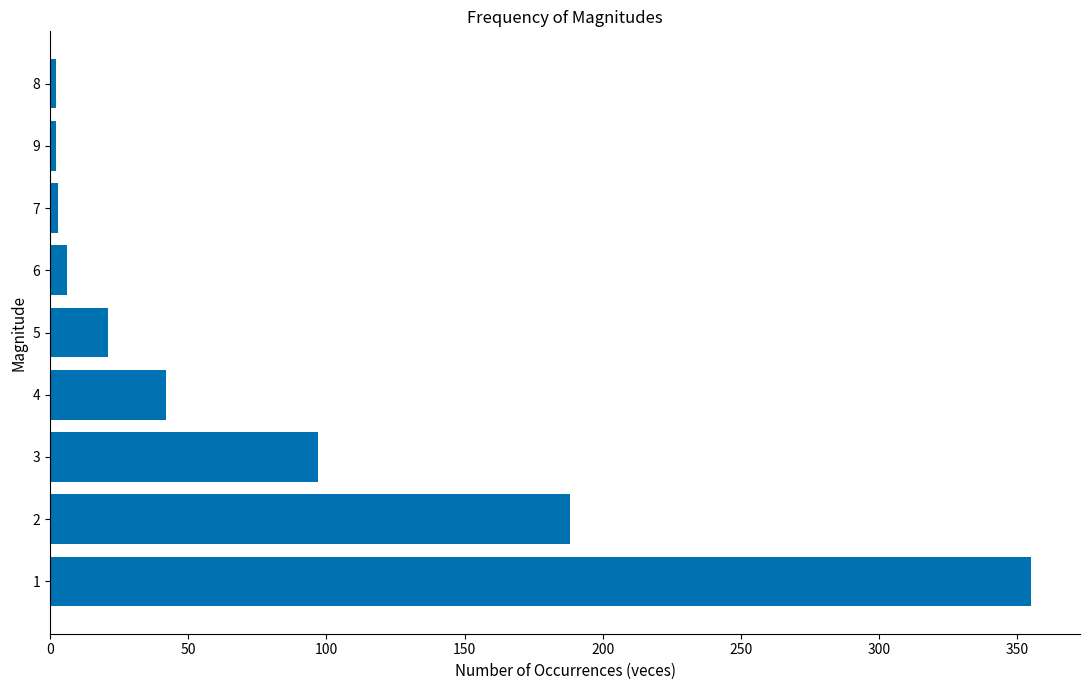

True or false: the data shows 2 at 8.

True